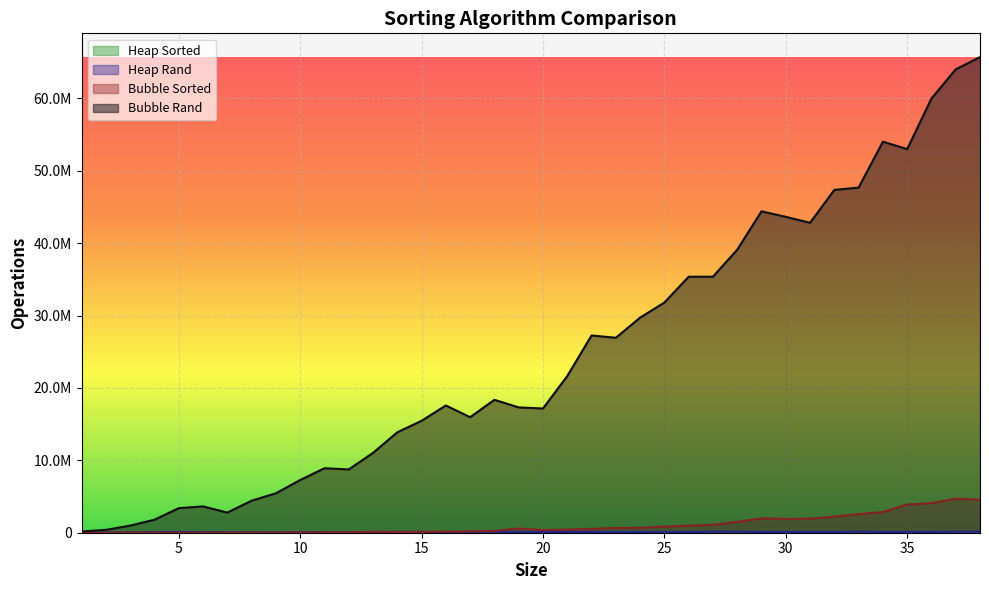

At which category does Bubble Sorted reach its first local peak?

13